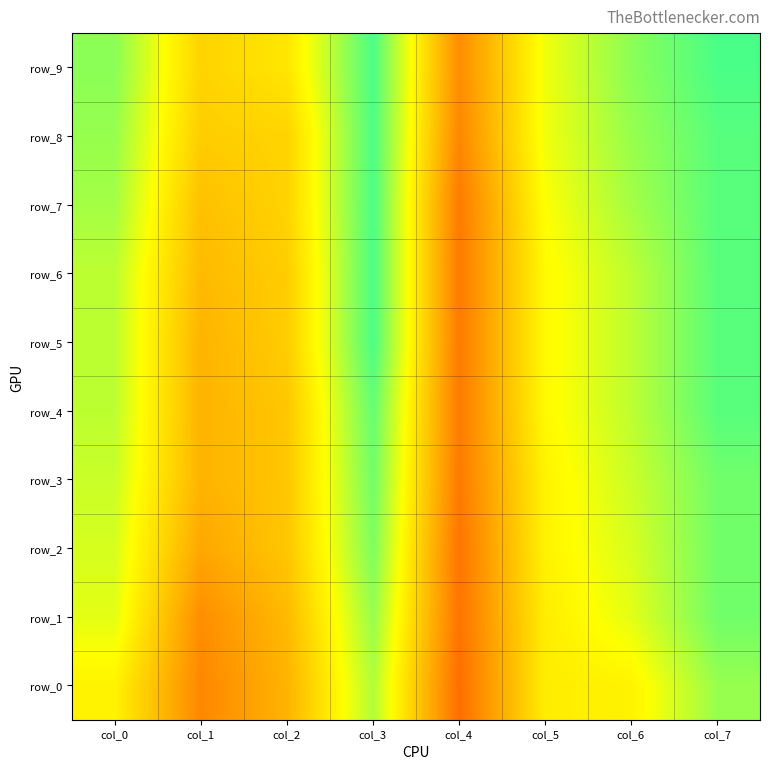

The row_0 series shows 0.1 at col_2. True or false?

False